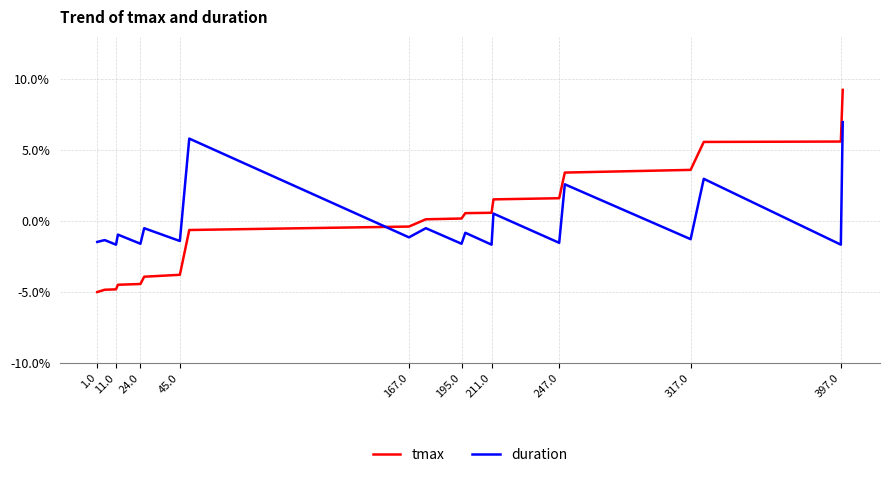

List the series in order of their peak value, lowest first.

duration, tmax